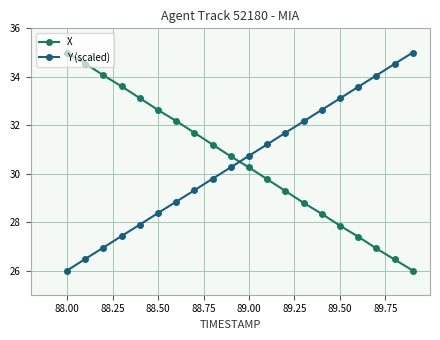

How many categories are shown in the chart?

20